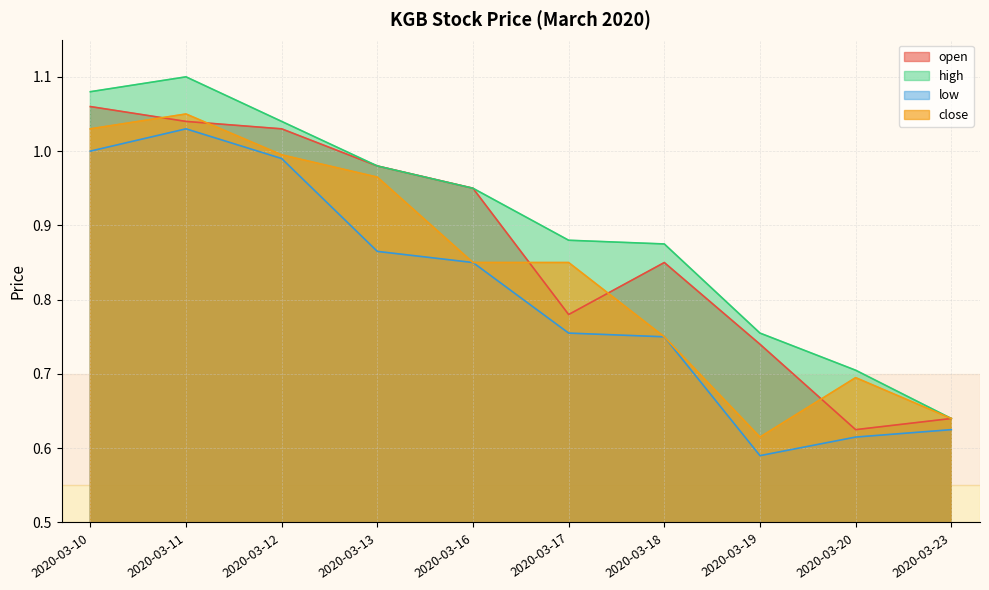

What is the total value across all series at 2020-03-23?

2.5